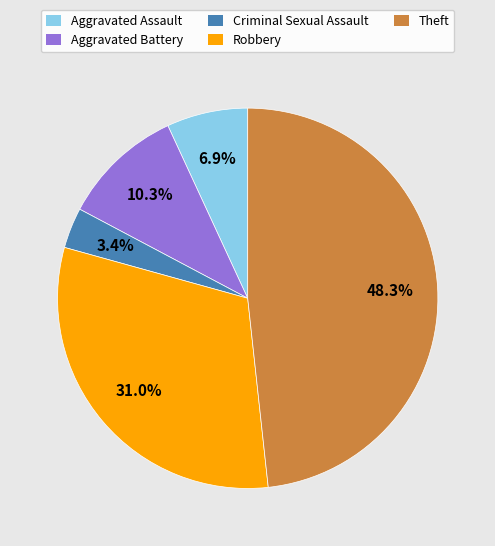

Between Aggravated Assault and Theft, which is larger?

Theft